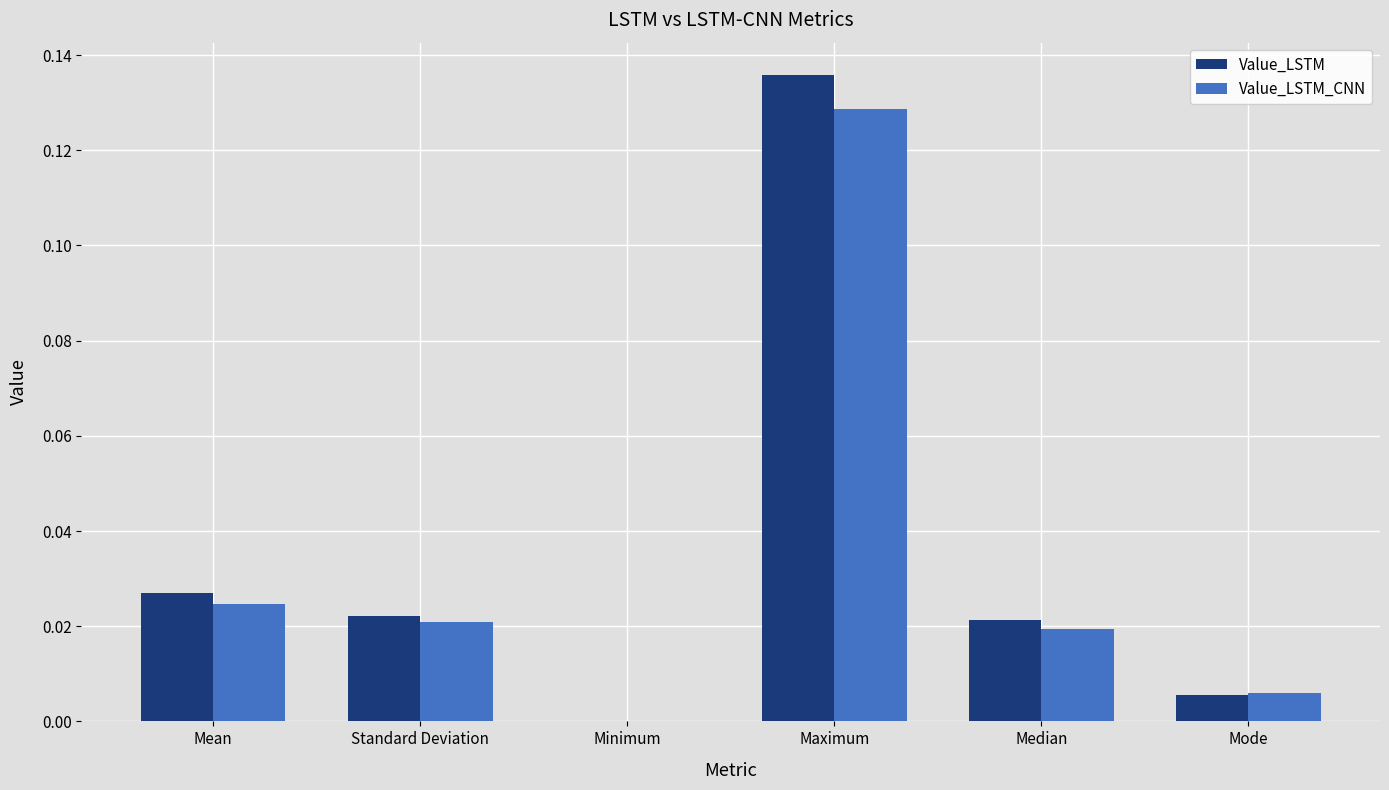

What is the total value across all series at Maximum?

0.3